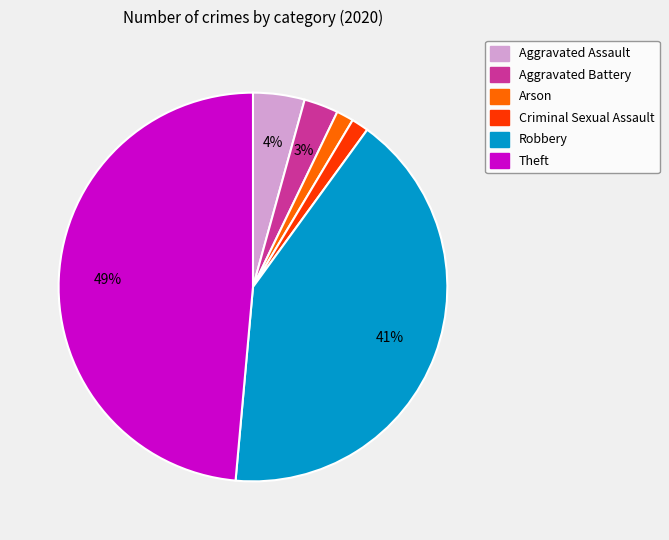

True or false: Arson accounts for 1% of the total.

True